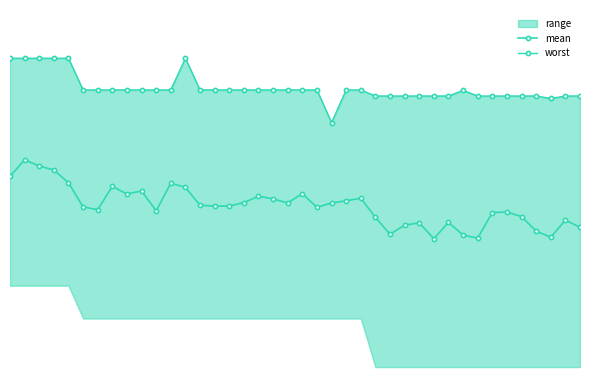

True or false: worst has a value of 1.0 at 28.

False